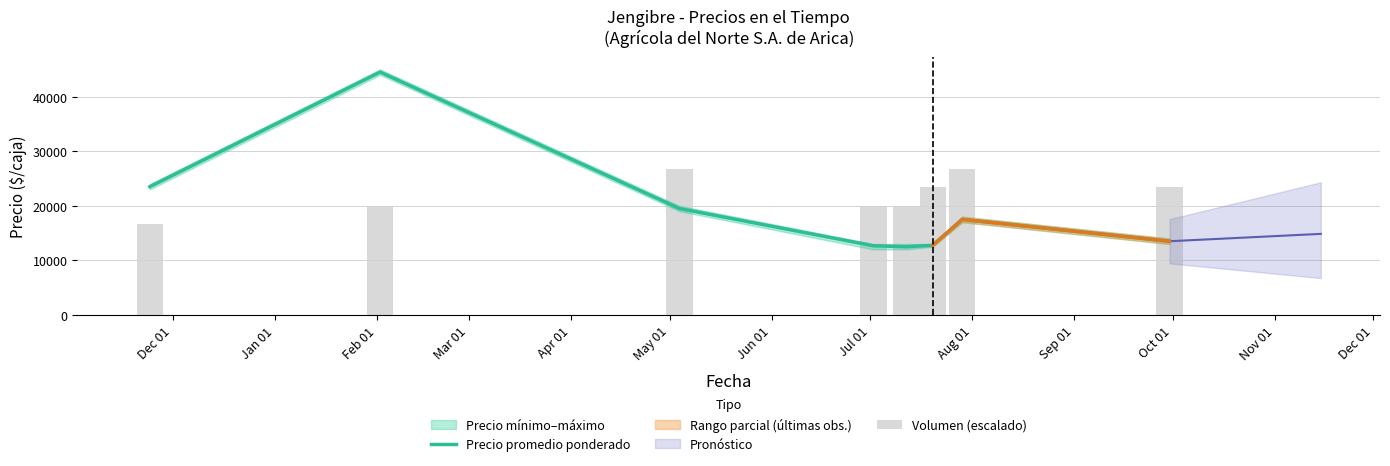

At how many categories does at least one series exceed 43218?

1